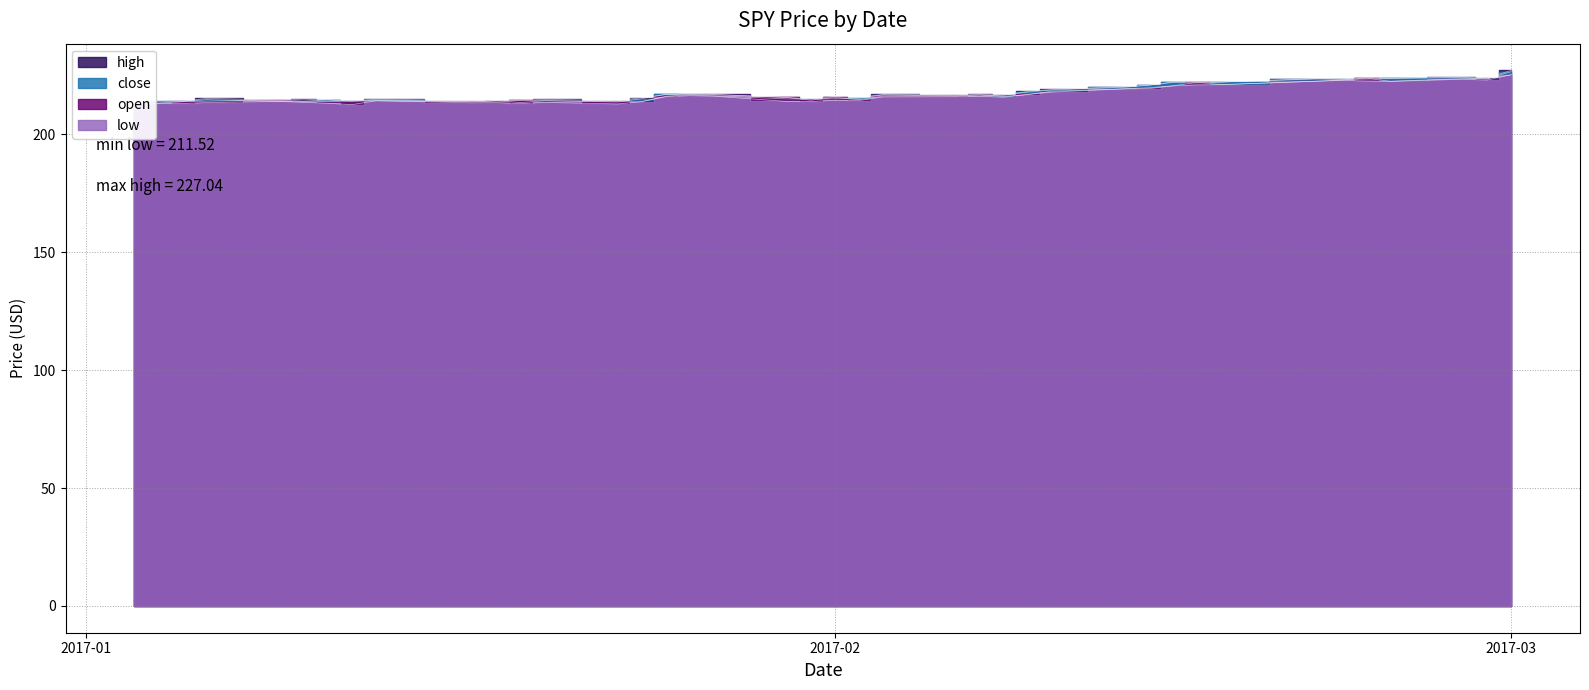

How many times do close and open cross each other?

20